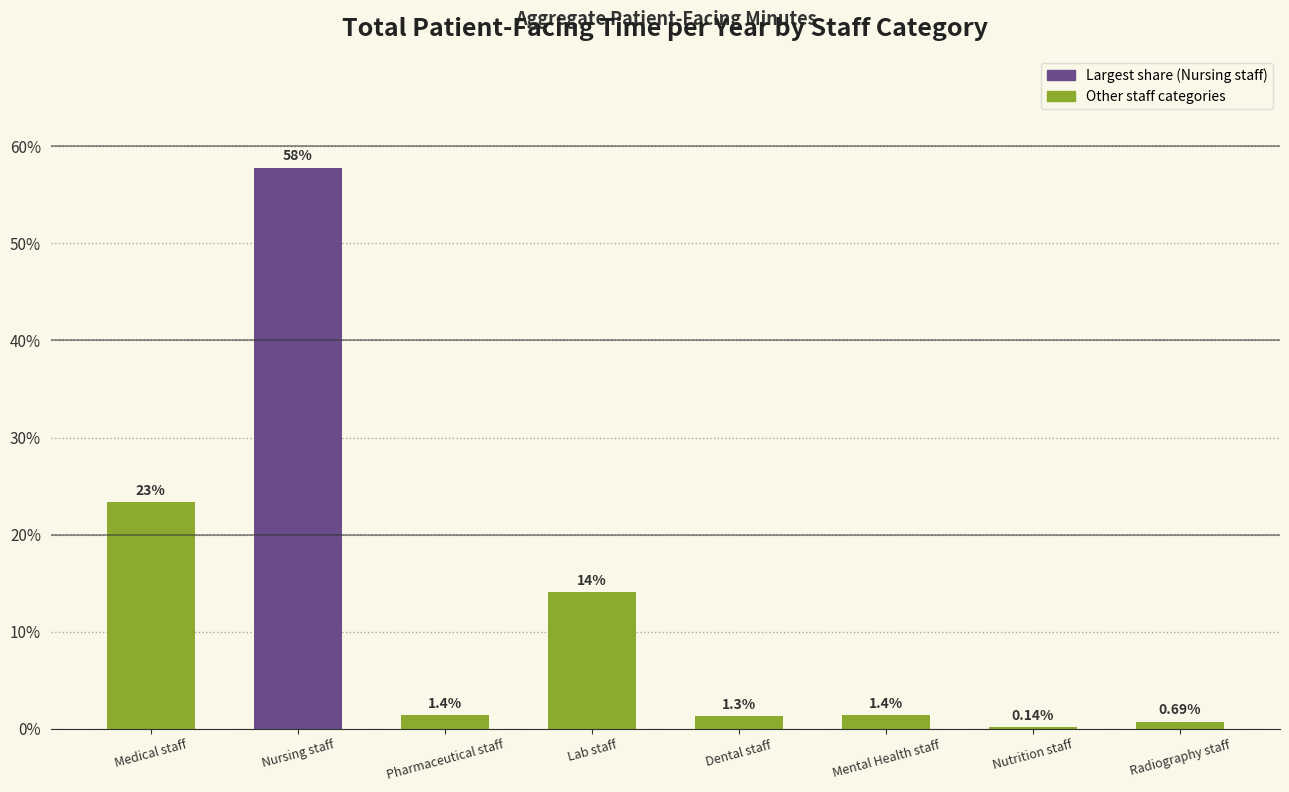

What is the sum of the values at Nursing staff and Radiography staff?

58.5